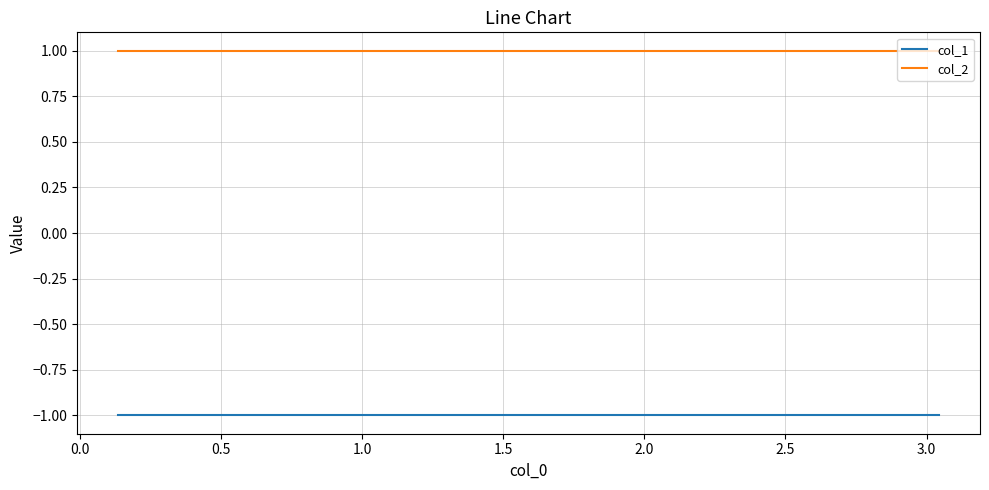

True or false: col_2 has more than 2 interior local peaks.

False